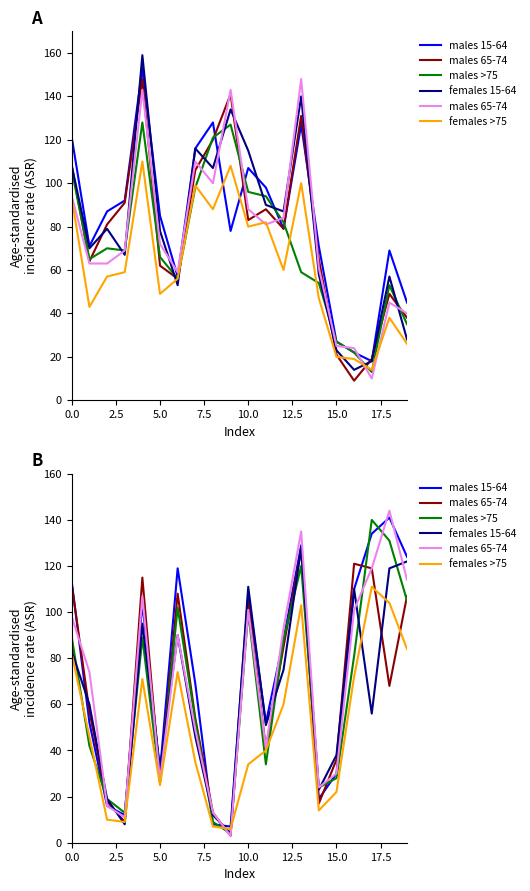

What is the minimum value shown in the chart?

3